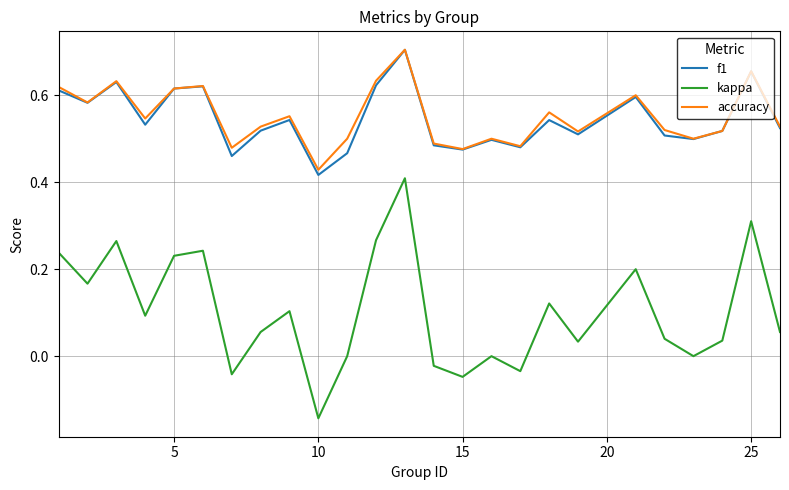

True or false: kappa has more than 2 interior local peaks.

True